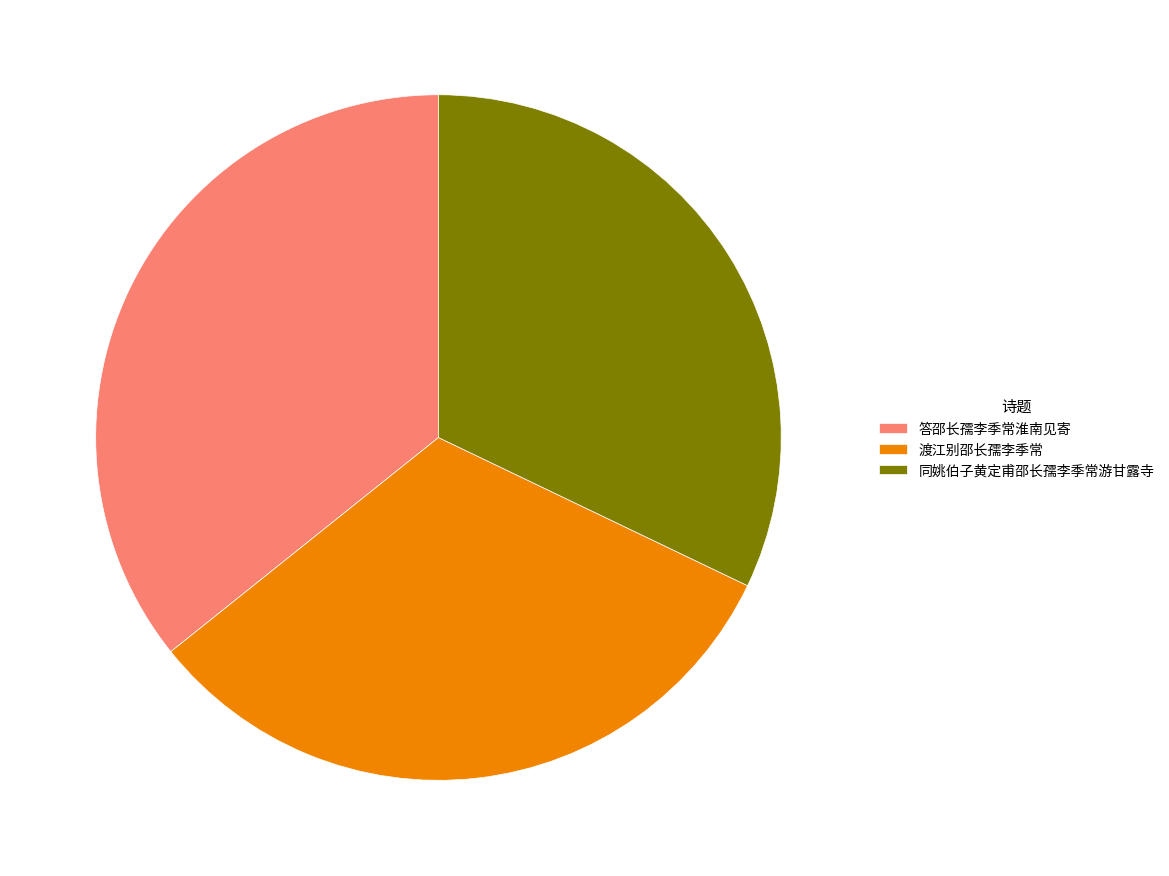

How many slices are in this pie chart?

3